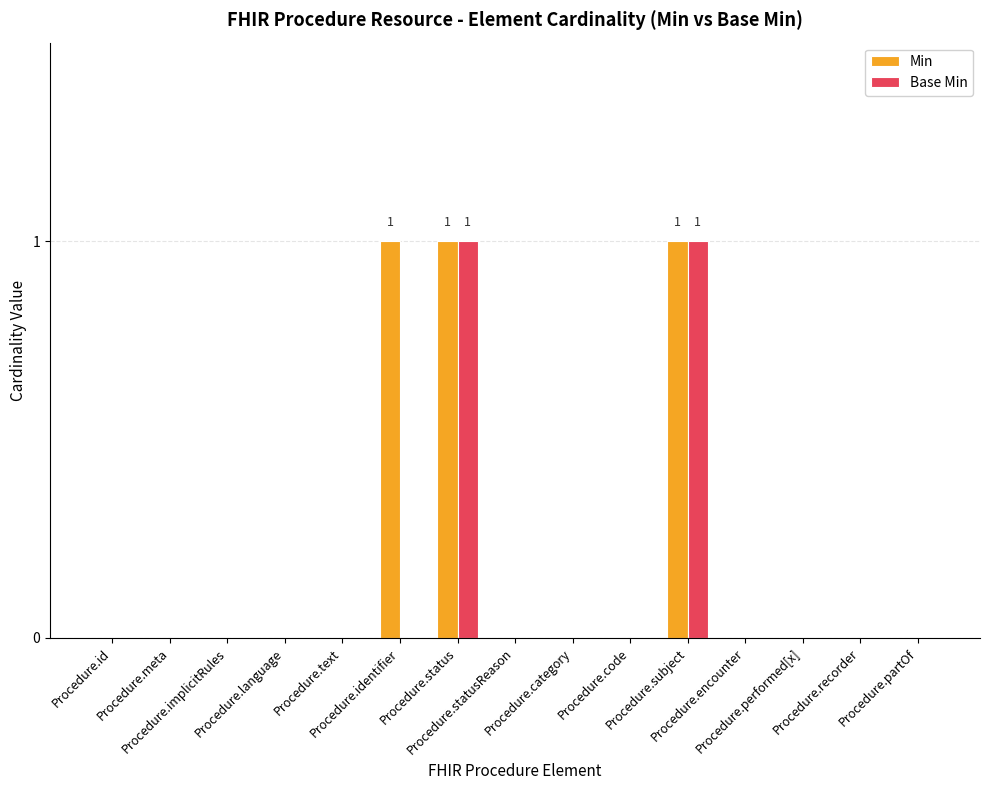

Which series has the largest total across all categories?

Min